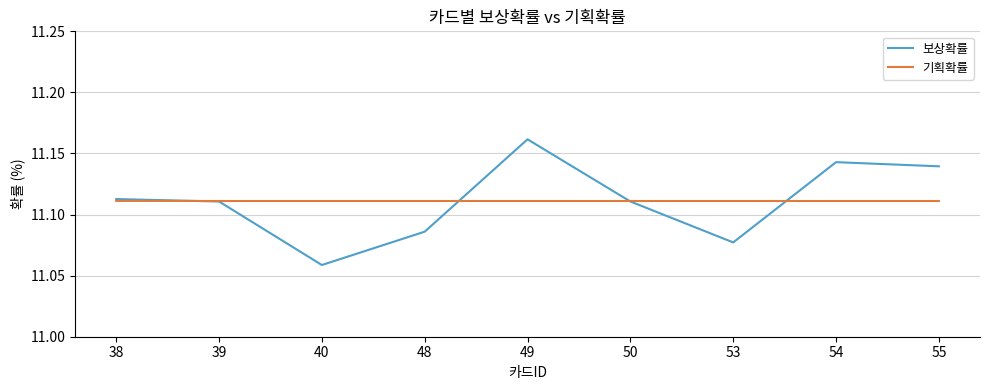

Which series has the widest spread of values?

보상확률